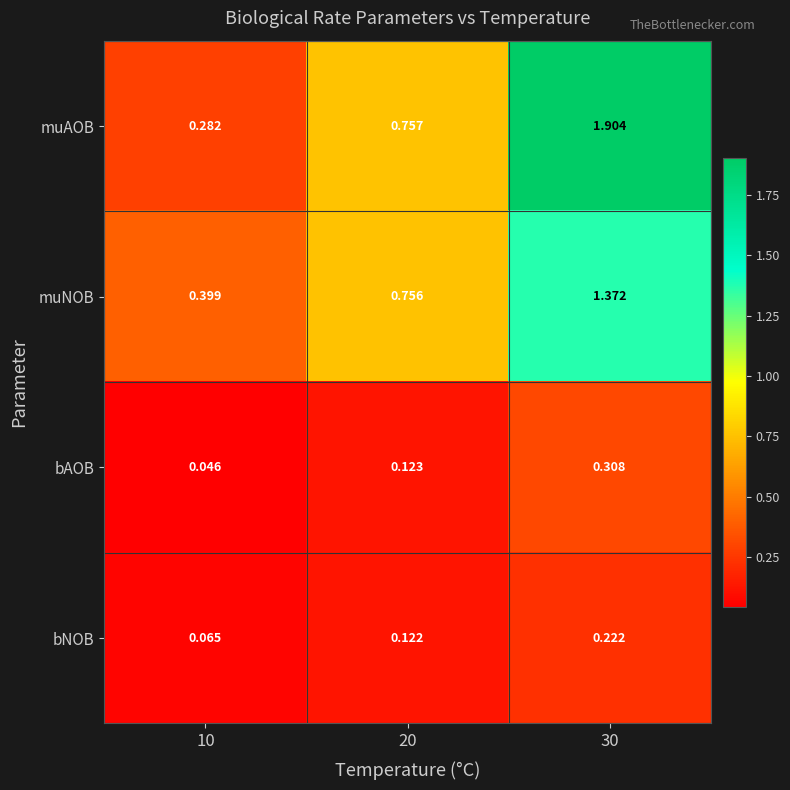

Between 10 and 30, which series saw the biggest shift?

muAOB